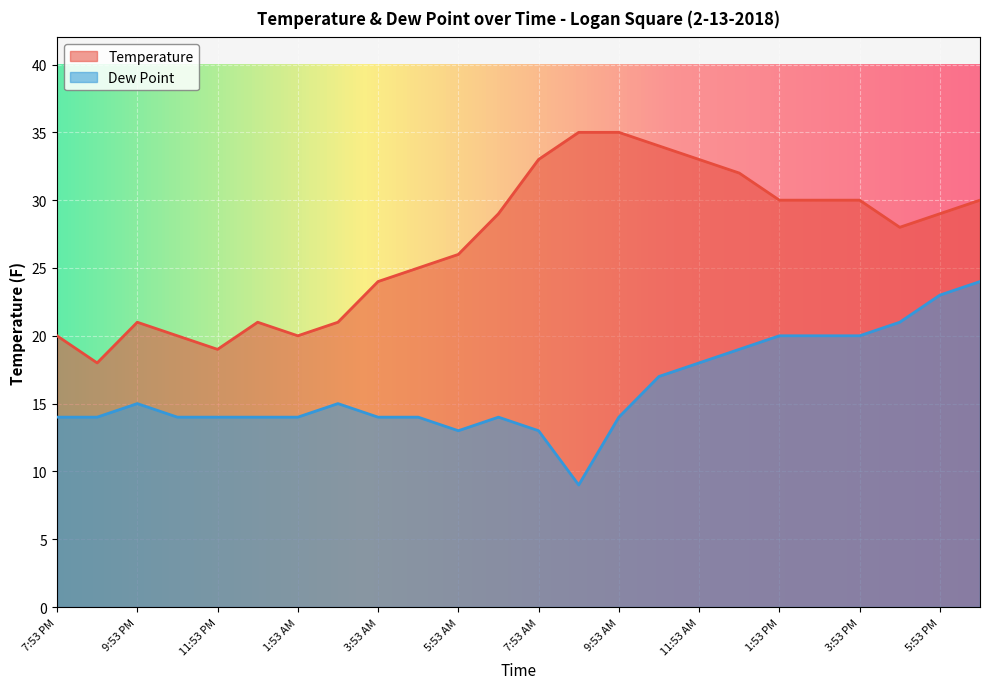

What is the spread (max minus min) of values at 2:53 AM?

6